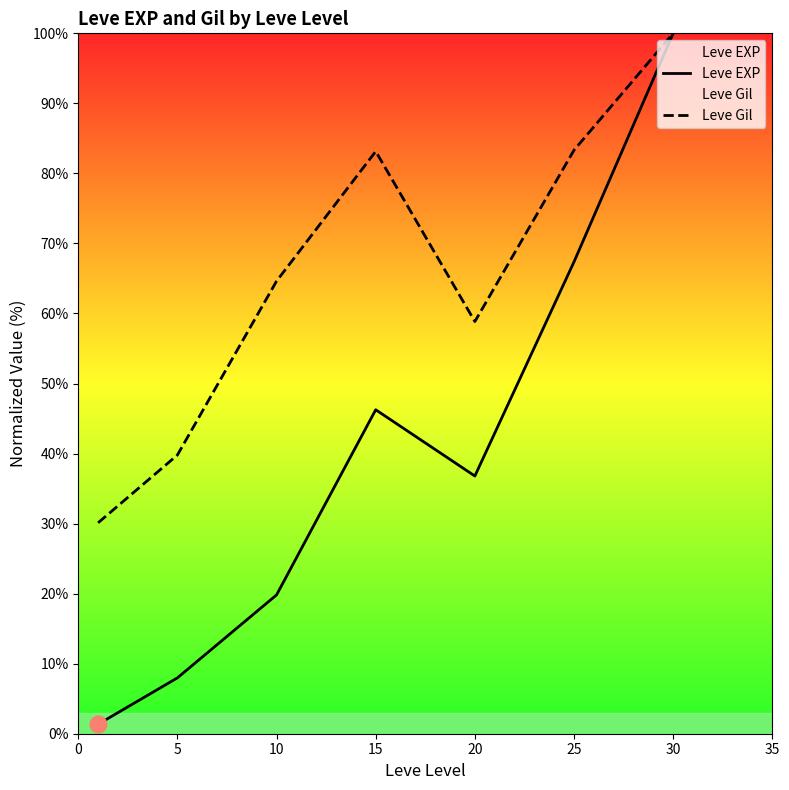

At which category is the sum across all series the highest?

30